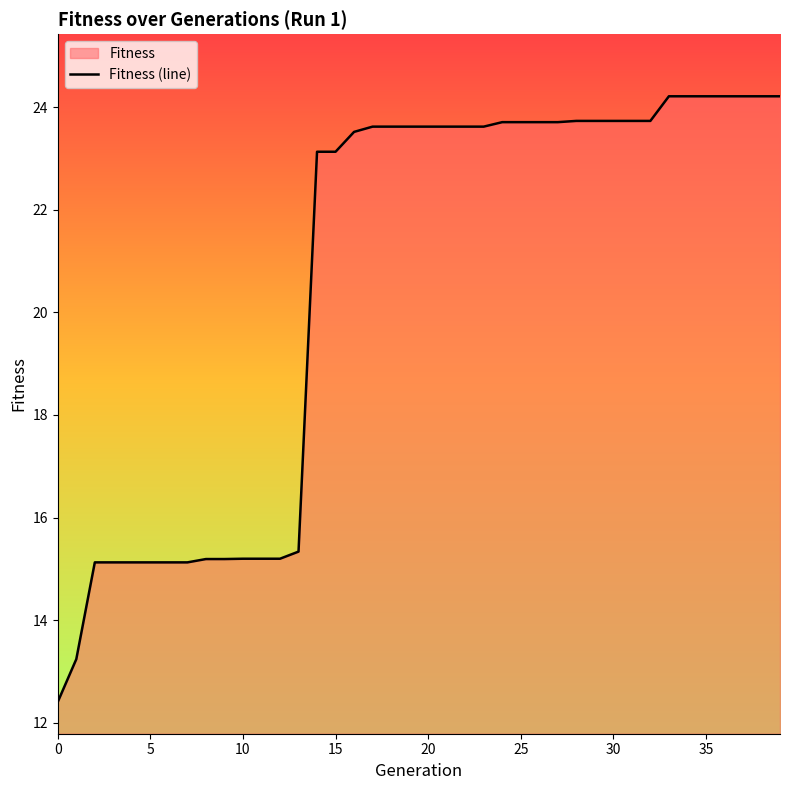

What is the difference between the maximum and minimum values?

11.8